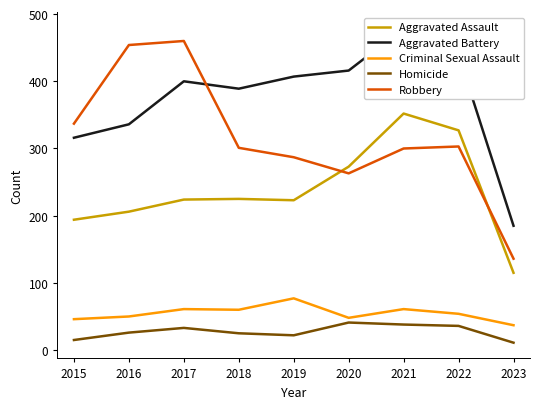

At how many categories does at least one series exceed 420?

4